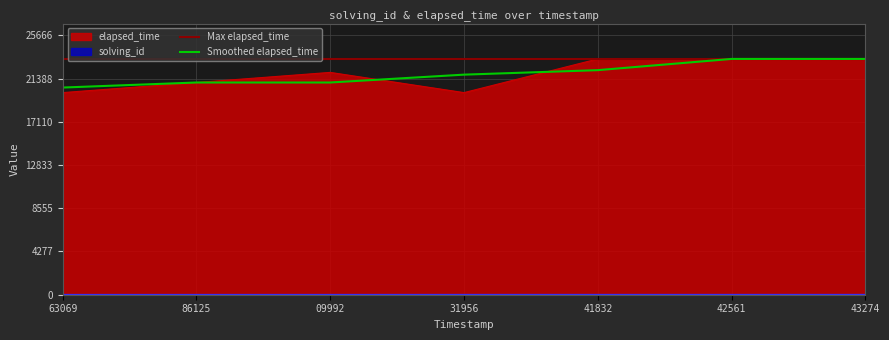

What is the value of the elapsed_time point at the 4th from the left?

20000